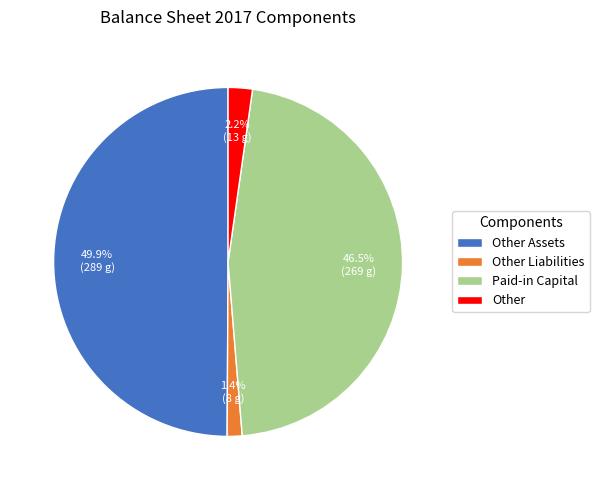

To the nearest percent, what portion does Other represent?

2%